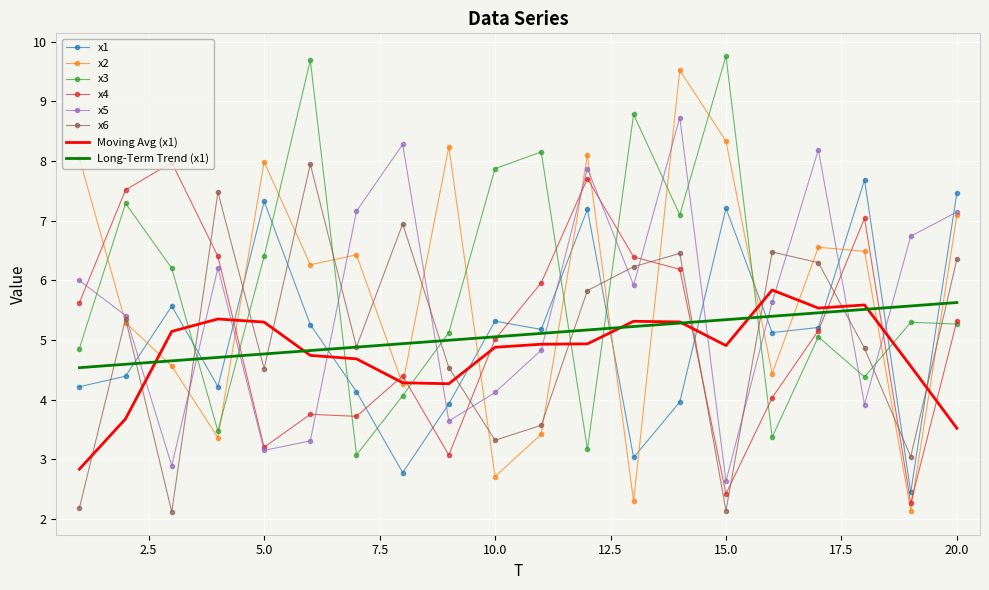

What is the minimum value shown in the chart?

2.1